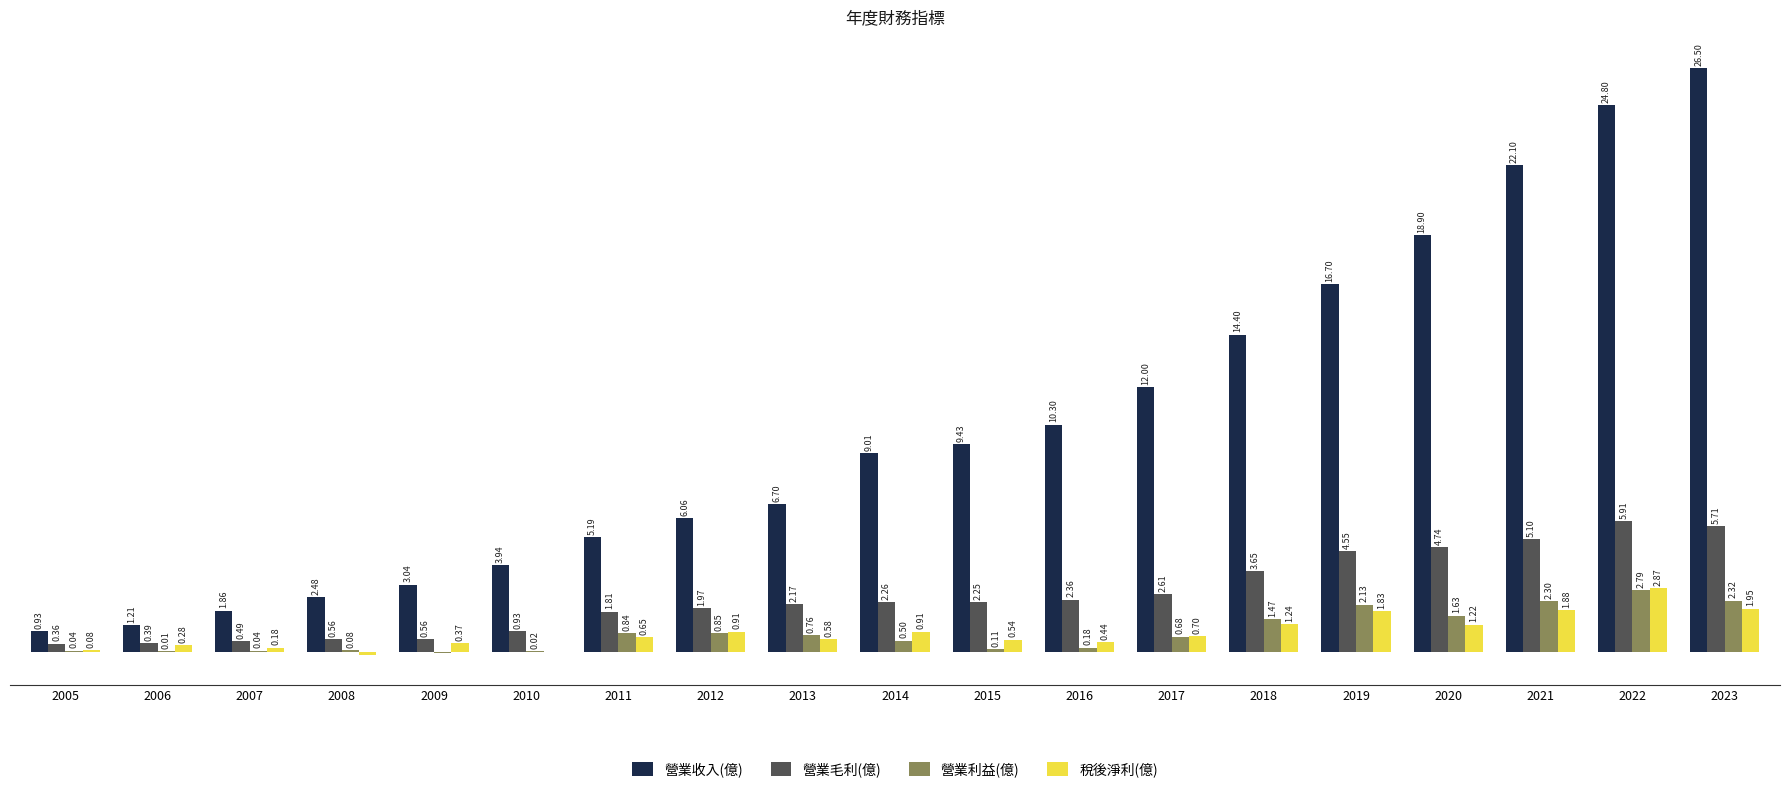

Which series has the largest total across all categories?

營業收入(億)